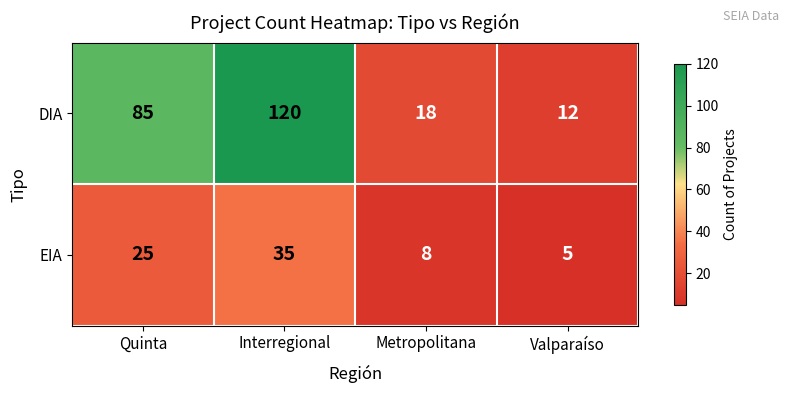

At which category does the chart reach its peak across all series?

Interregional